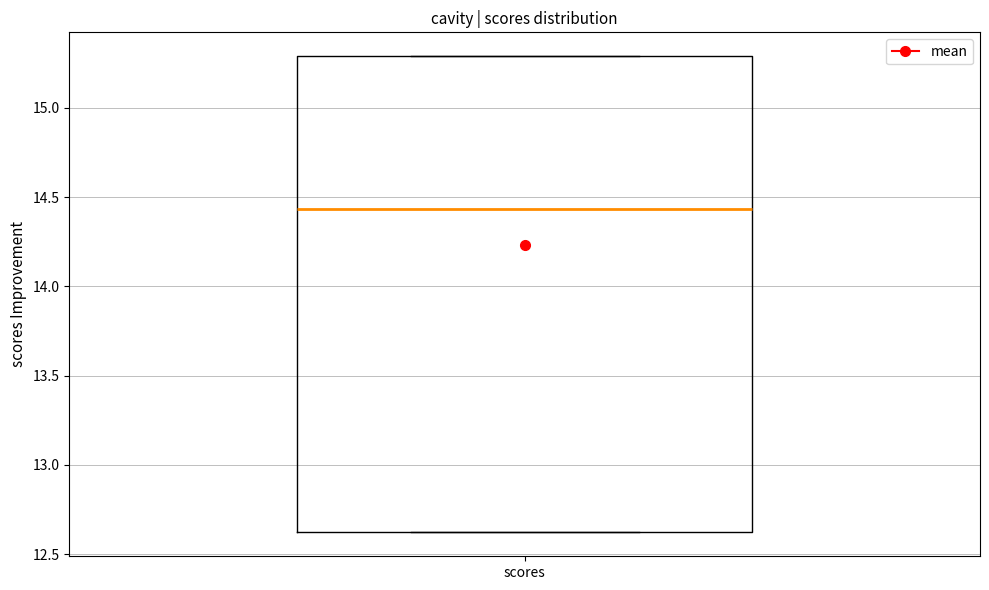

Read this box plot against the y-axis: the position of the median line, the range covered by the box, and the ends of both whiskers. The values are not printed on the chart, so give them approximately, as read against the axis.

median 14.45, box 12.60 to 15.30, whiskers 12.60 to 15.30